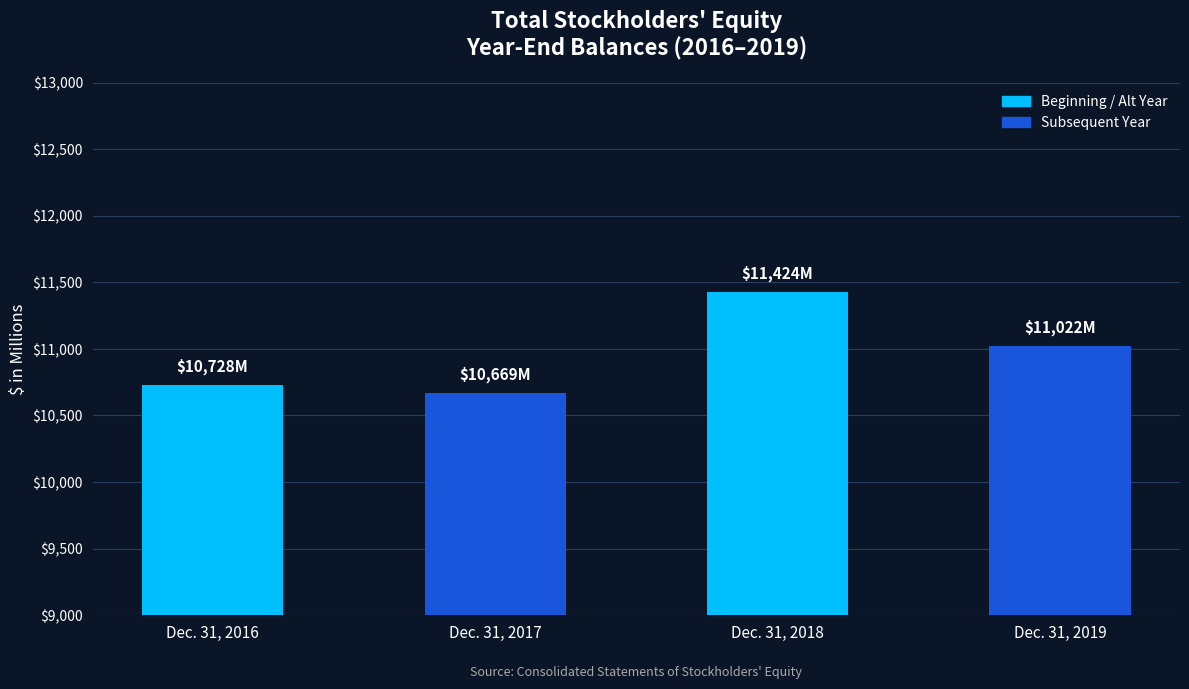

Reading right to left, transcribe all the data shown in this chart.

11022	11424	10669	10728